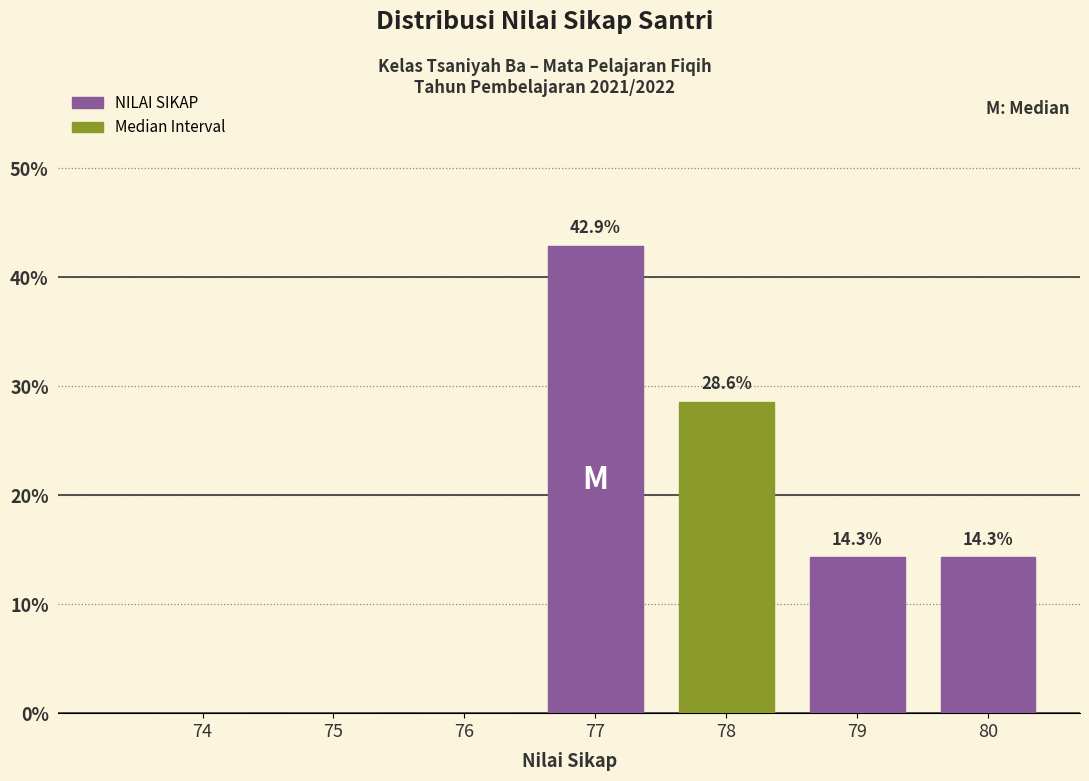

Reading left to right, extract all data points from this chart.

74=0.0	75=0.0	76=0.0	77=42.9	78=28.6	79=14.3	80=14.3